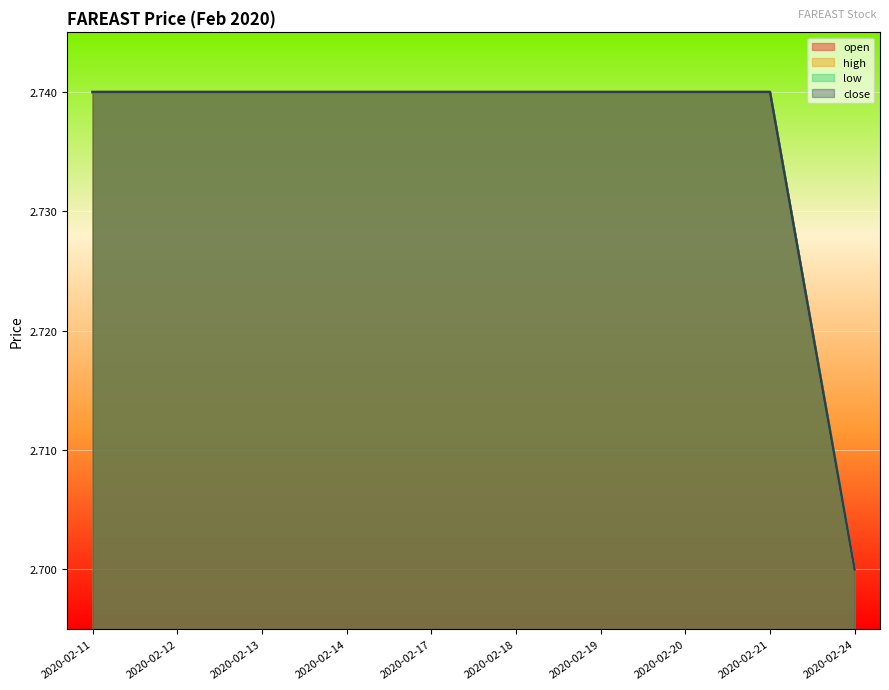

Which series has the widest spread of values?

open